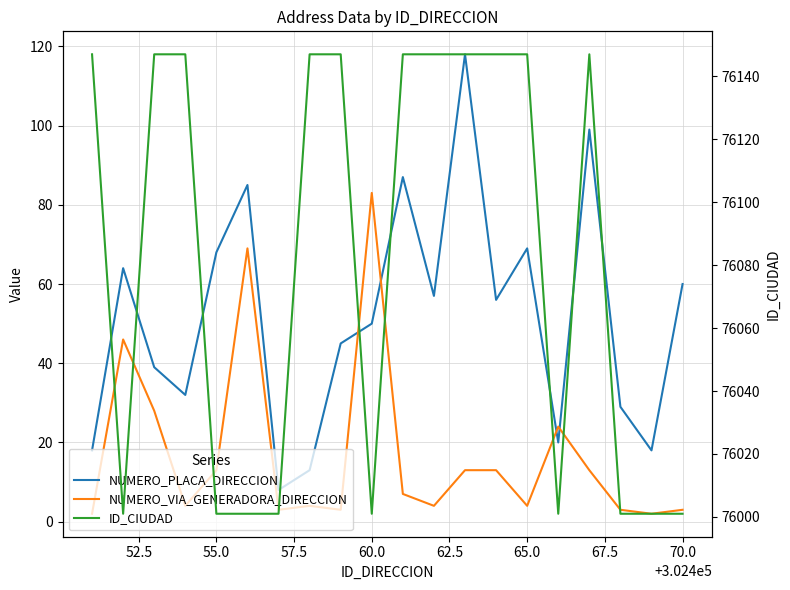

Does the chart display data point markers on the line(s)?

No